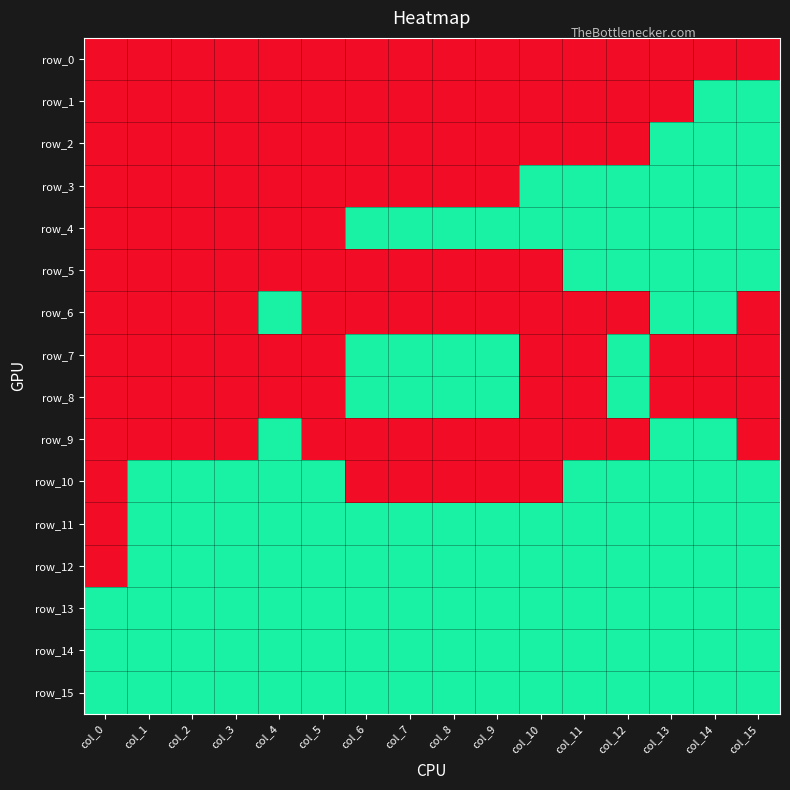

Rank the series by their maximum value, from highest to lowest.

row_1, row_2, row_3, row_4, row_5, row_6, row_7, row_8, row_9, row_10, row_11, row_12, row_13, row_14, row_15, row_0